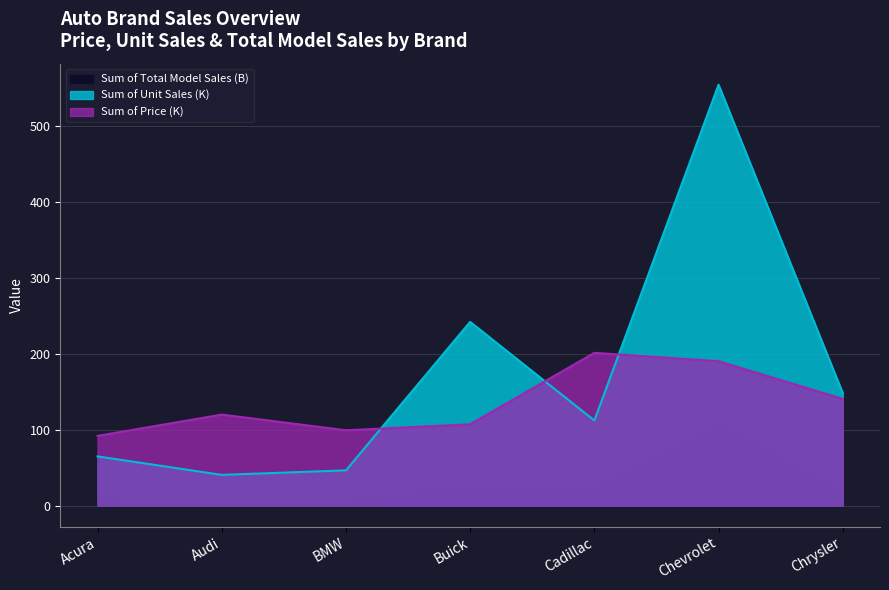

Is it true that Sum of Total Model Sales equals 20.8 at Chrysler?

True